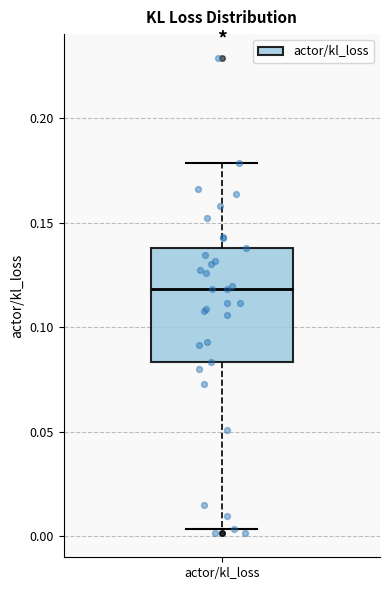

Read this box plot against the y-axis: the position of the median line, the range covered by the box, and the ends of both whiskers. The values are not printed on the chart, so give them approximately, as read against the axis.

median 0.120, box 0.085 to 0.140, whiskers 0.005 to 0.180